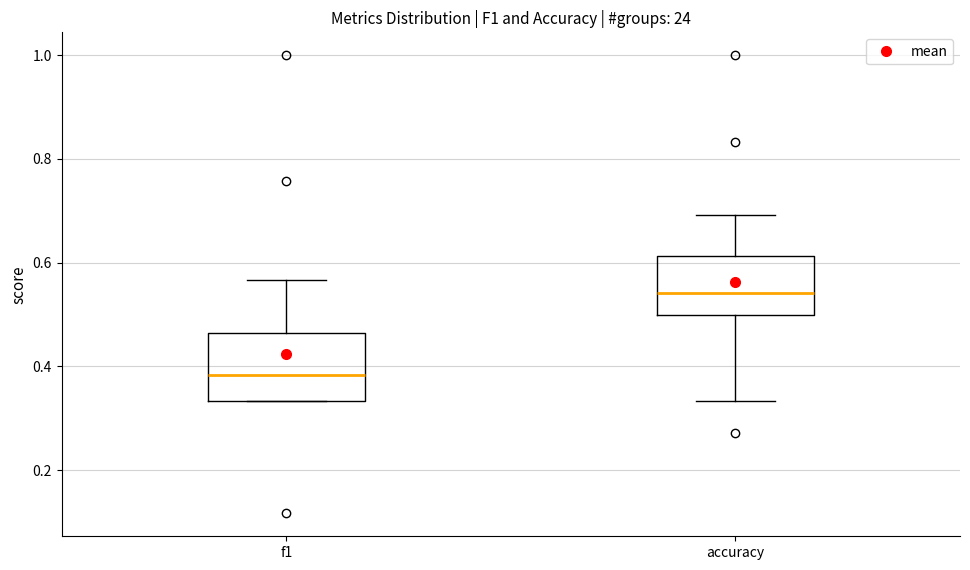

Reading left to right, read every box against the y-axis: the position of its median line, the range the box covers, and the ends of its whiskers. The values are not printed on the chart, so give them approximately, as read against the axis.

f1: median 0.38, box 0.34 to 0.46, whiskers 0.34 to 0.56
accuracy: median 0.54, box 0.50 to 0.62, whiskers 0.34 to 0.70